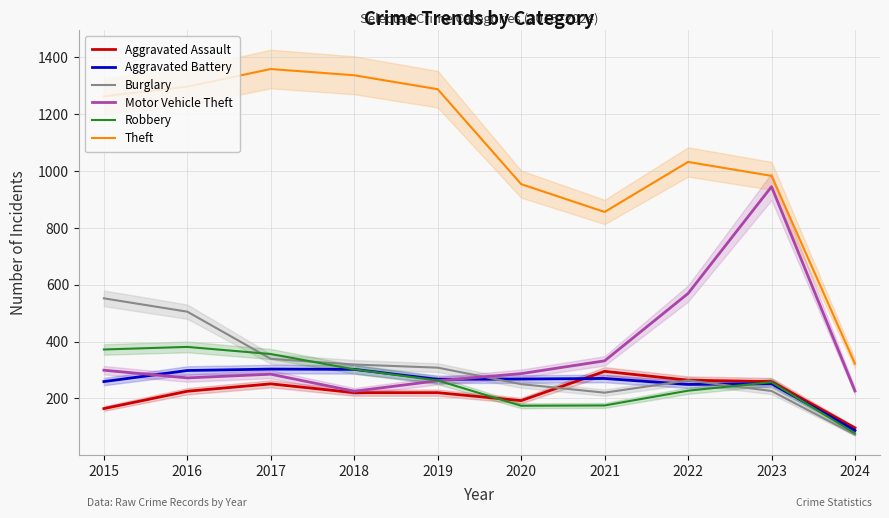

Rank the series by their maximum value, from lowest to highest.

Aggravated Assault, Aggravated Battery, Robbery, Burglary, Motor Vehicle Theft, Theft